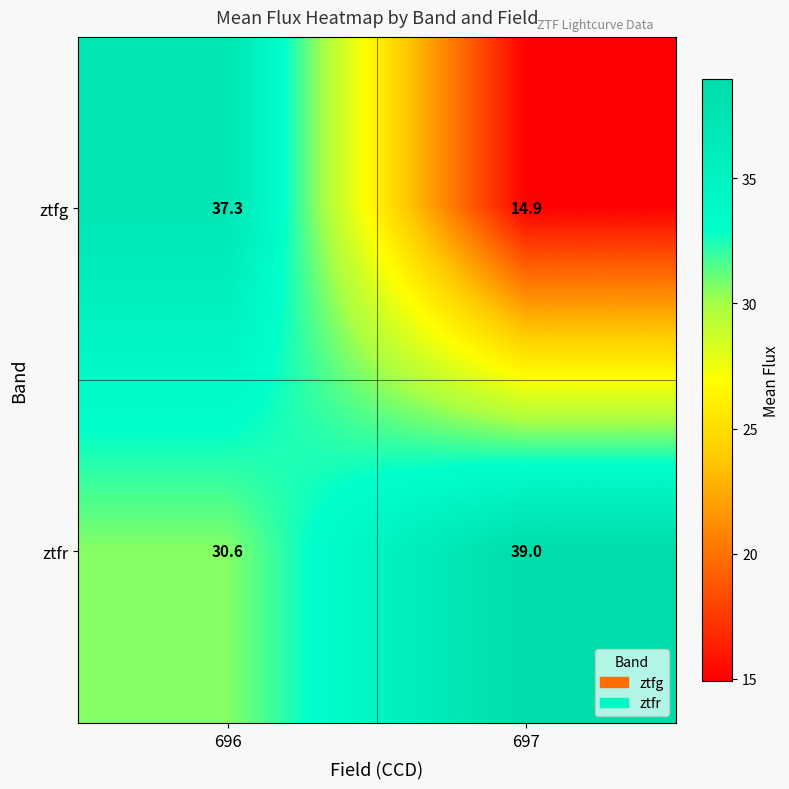

How many series are shown in this chart?

2